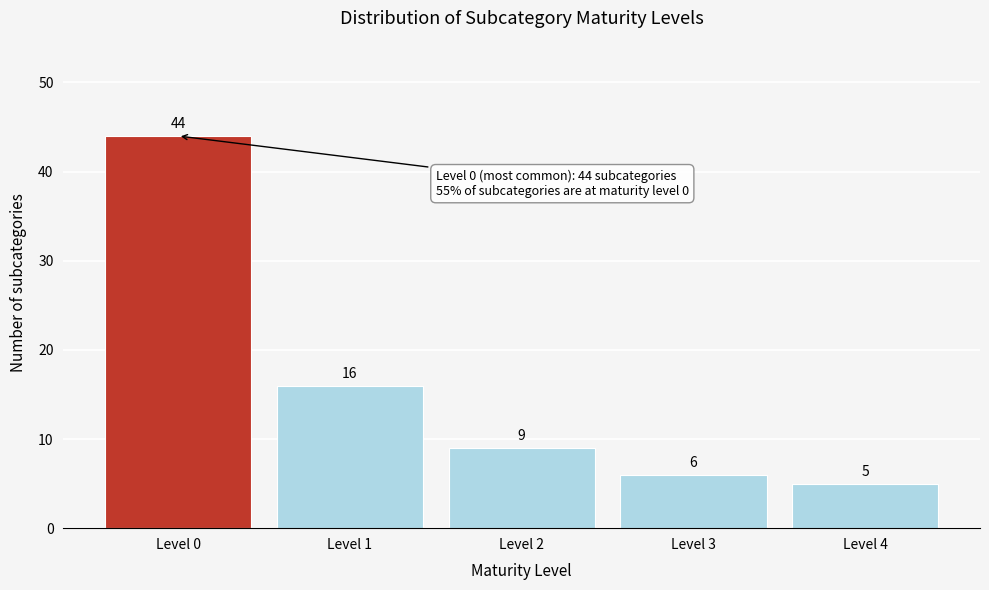

Reading left to right, extract all data points from this chart.

44	16	9	6	5